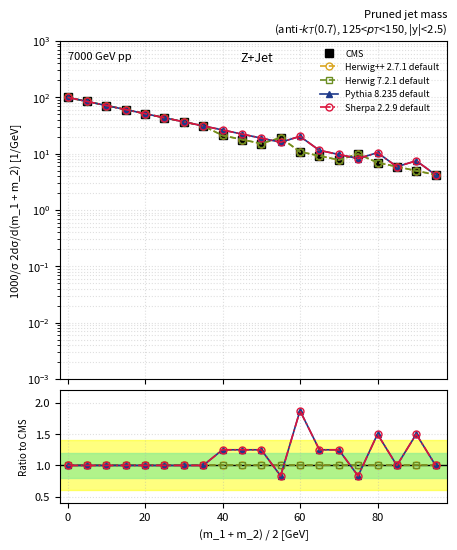

True or false: CMS and Herwig 7.2.1 default intersect in this chart.

False